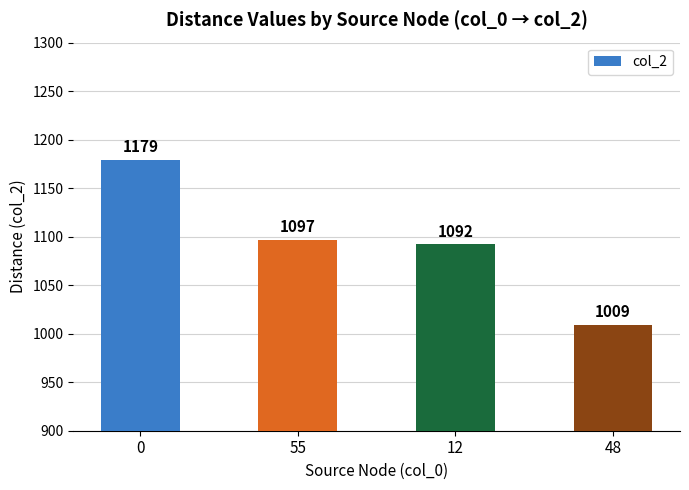

The value at 12 is 1092. True or false?

True